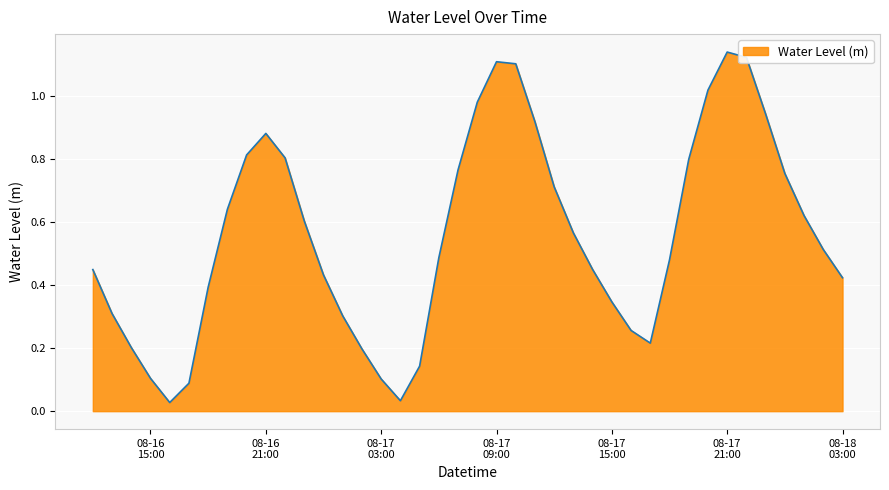

True or false: the data has more than 0 interior local peaks.

True